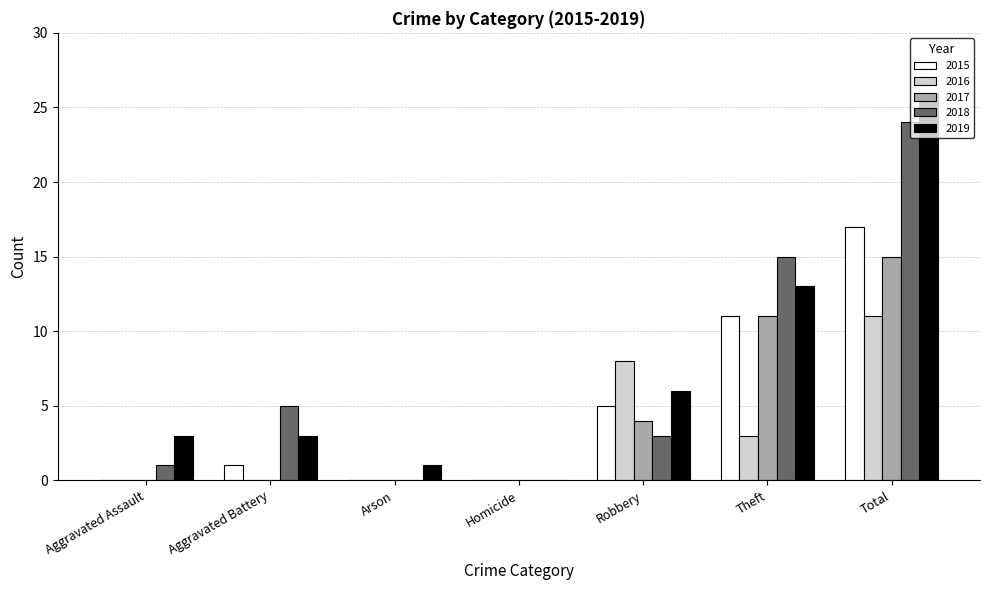

The value of 2017 at Robbery is 7. True or false?

False